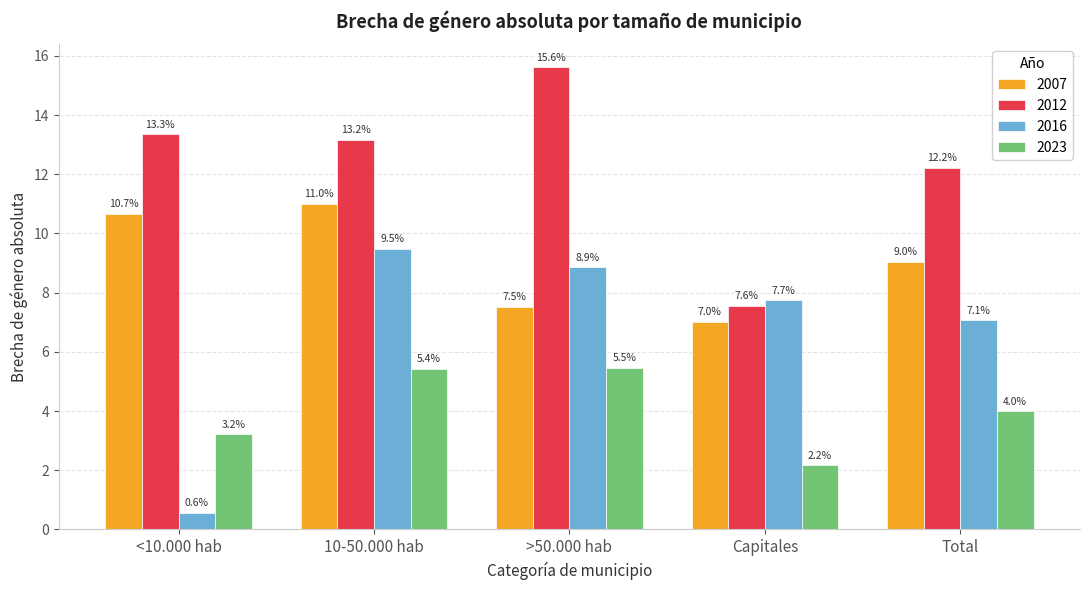

At which category is the sum across all series the highest?

10-50.000 hab